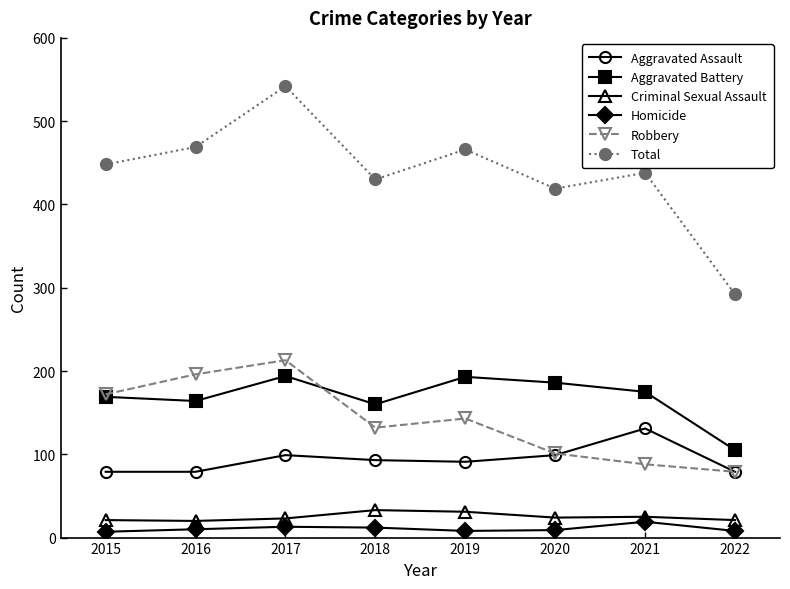

At which category does Total reach its first local peak?

2017